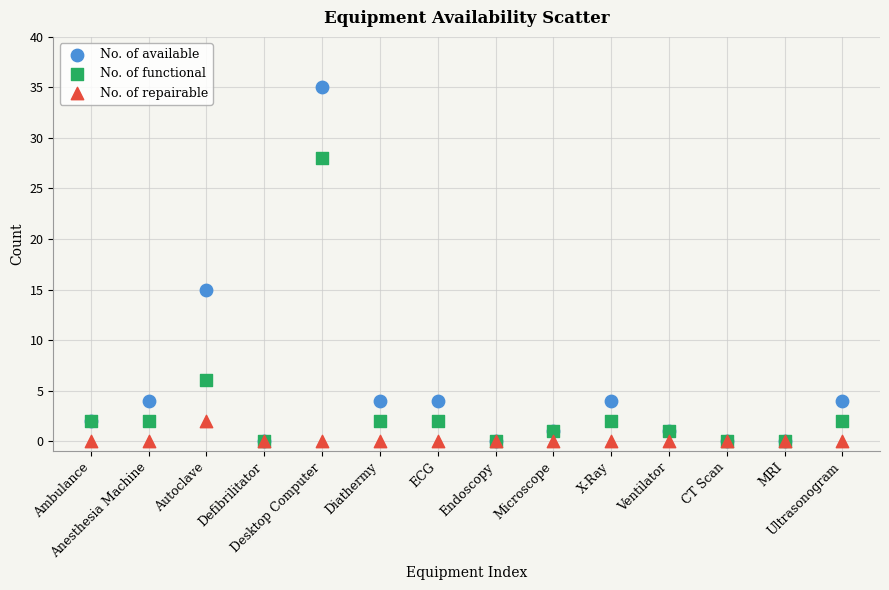

In the No. of functional series, what Y value is closest to 14?

6